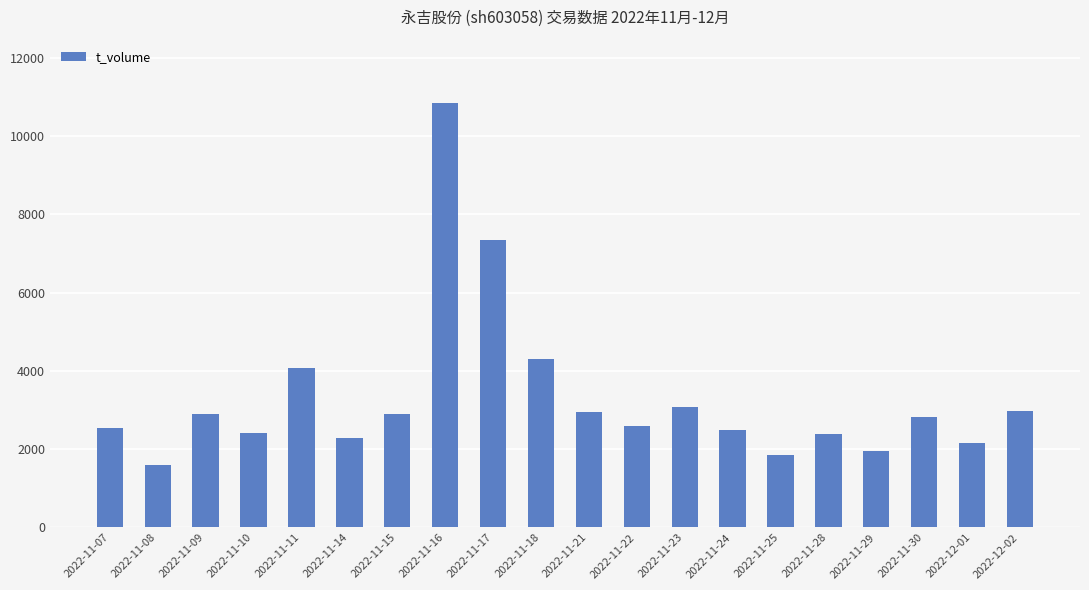

Is it true that the value at 2022-11-10 is 1395?

False